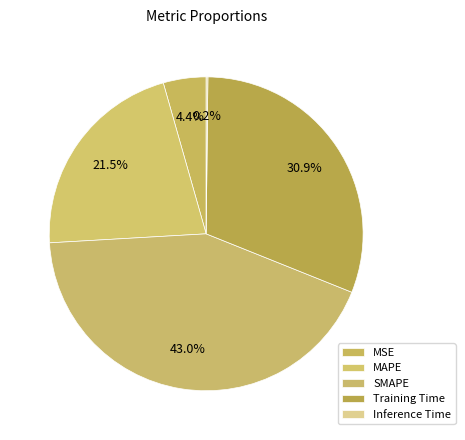

Between MAPE and Training Time, which is larger?

Training Time